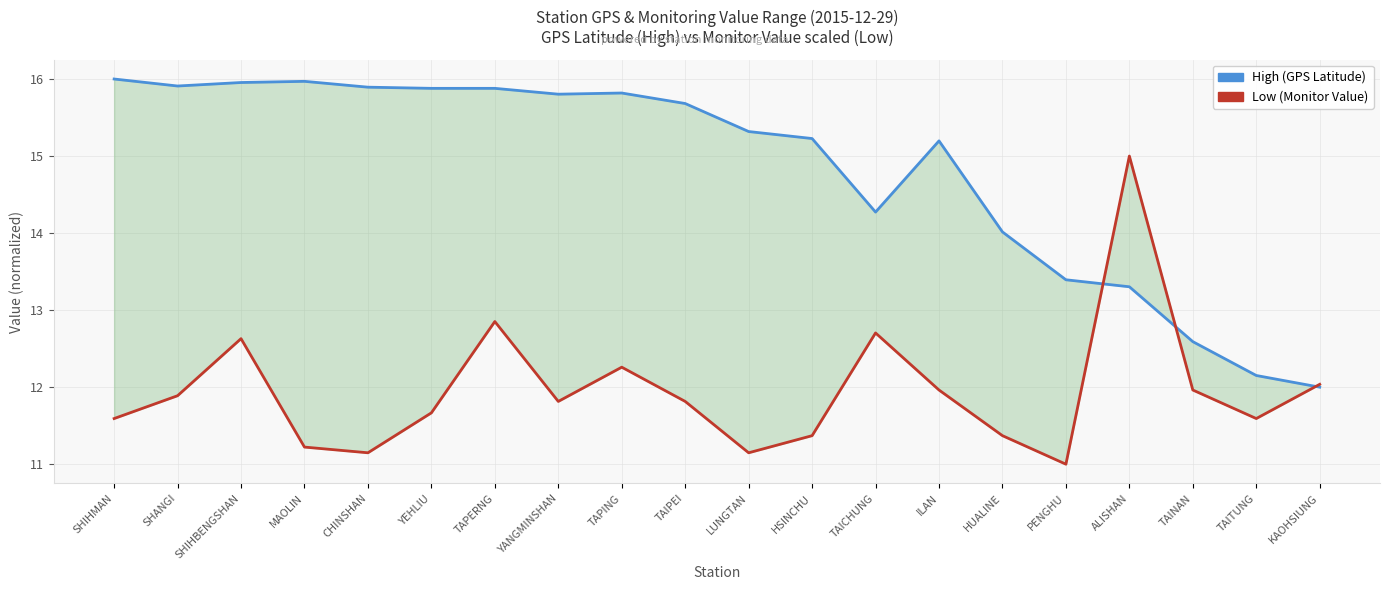

Rank the series by their average value, from highest to lowest.

High, Low